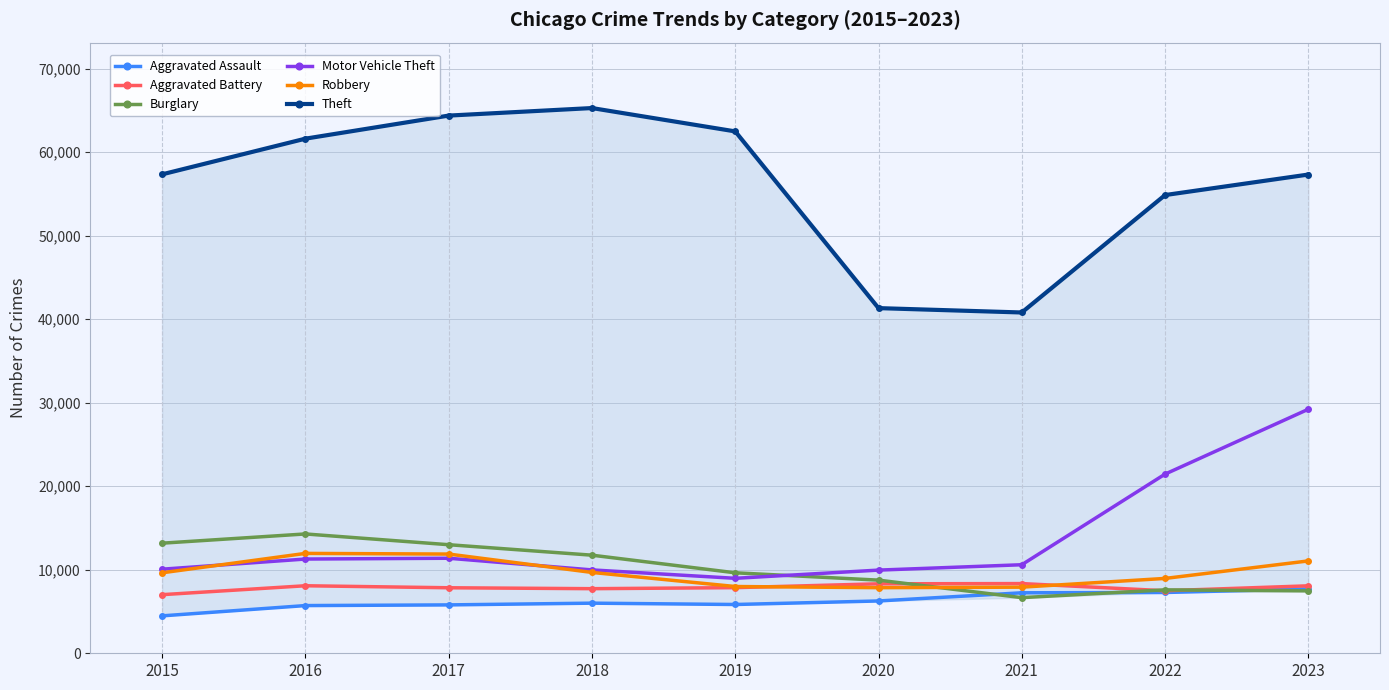

True or false: Motor Vehicle Theft and Theft intersect in this chart.

False